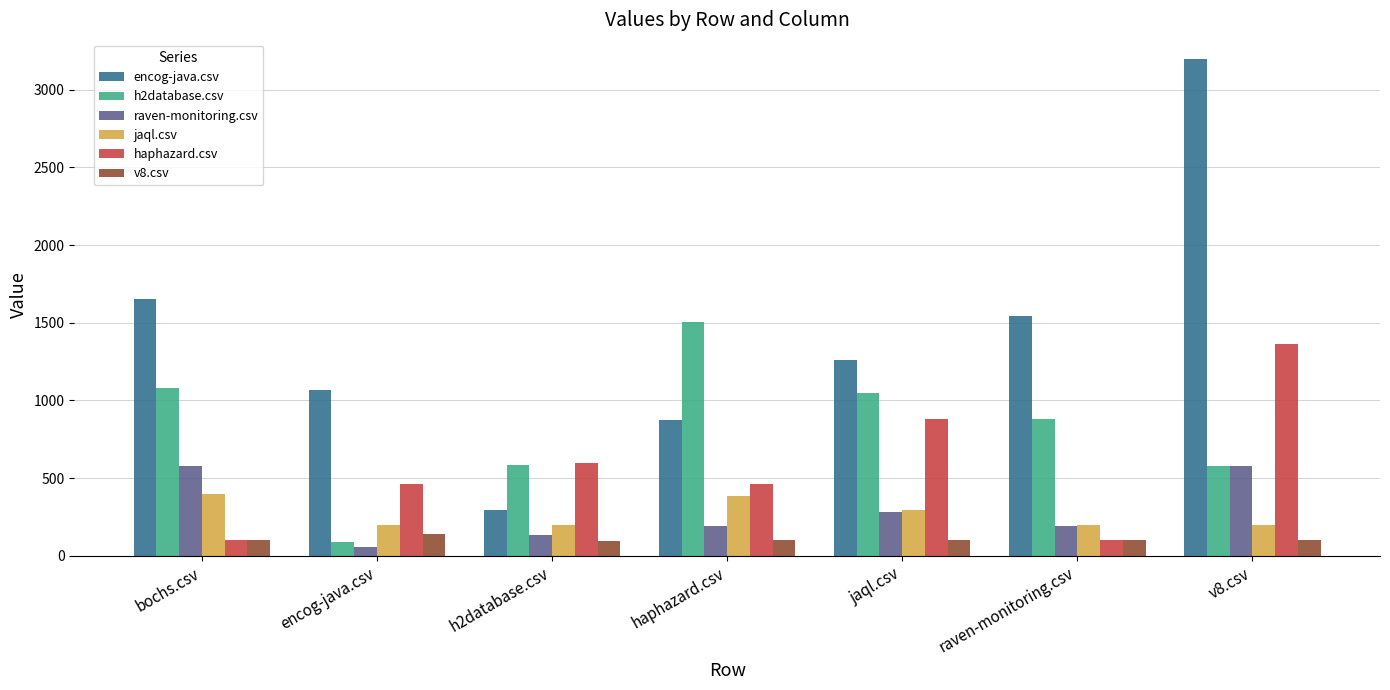

What is the highest value of the h2database.csv series?

1504.0